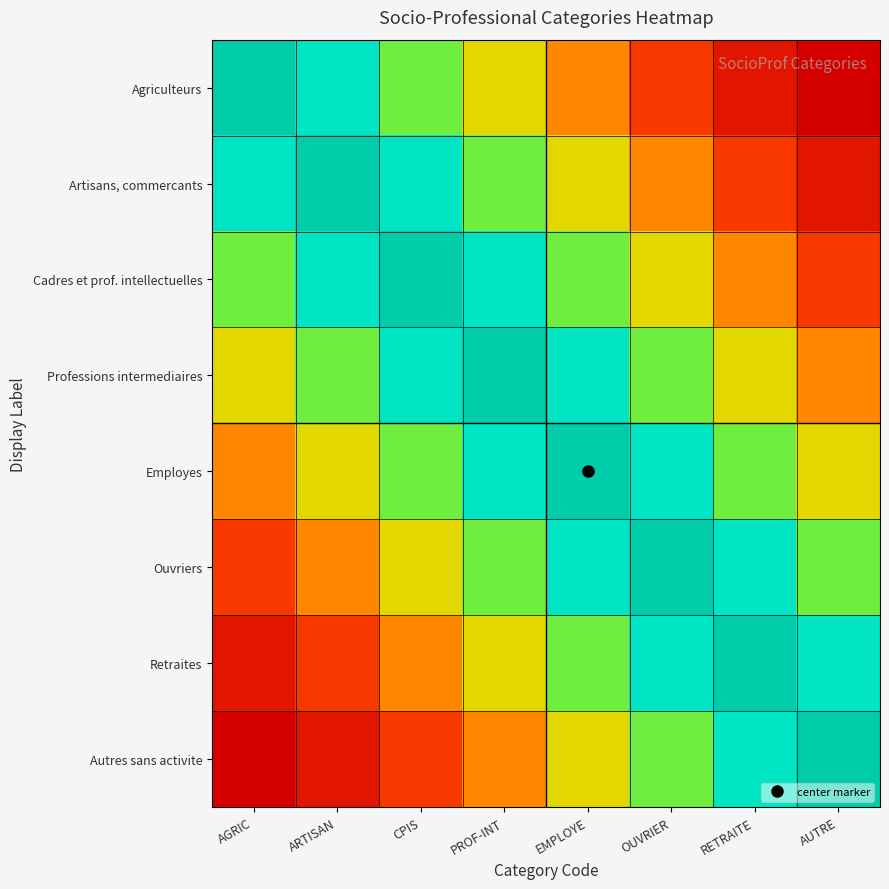

Reading right to left, transcribe all the data shown in this chart.

Agriculteurs: AUTRE=0.0	RETRAITE=0.1	OUVRIER=0.2	EMPLOYE=0.4	PROF-INT=0.6	CPIS=0.7	ARTISAN=0.8	AGRIC=1.0
Artisans, commercants: AUTRE=0.1	RETRAITE=0.2	OUVRIER=0.4	EMPLOYE=0.6	PROF-INT=0.7	CPIS=0.8	ARTISAN=1.0	AGRIC=0.8
Cadres et prof. intellectuelles: AUTRE=0.2	RETRAITE=0.4	OUVRIER=0.6	EMPLOYE=0.7	PROF-INT=0.8	CPIS=1.0	ARTISAN=0.8	AGRIC=0.7
Professions intermediaires: AUTRE=0.4	RETRAITE=0.6	OUVRIER=0.7	EMPLOYE=0.8	PROF-INT=1.0	CPIS=0.8	ARTISAN=0.7	AGRIC=0.6
Employes: AUTRE=0.6	RETRAITE=0.7	OUVRIER=0.8	EMPLOYE=1.0	PROF-INT=0.8	CPIS=0.7	ARTISAN=0.6	AGRIC=0.4
Ouvriers: AUTRE=0.7	RETRAITE=0.8	OUVRIER=1.0	EMPLOYE=0.8	PROF-INT=0.7	CPIS=0.6	ARTISAN=0.4	AGRIC=0.2
Retraites: AUTRE=0.8	RETRAITE=1.0	OUVRIER=0.8	EMPLOYE=0.7	PROF-INT=0.6	CPIS=0.4	ARTISAN=0.2	AGRIC=0.1
Autres sans activite: AUTRE=1.0	RETRAITE=0.8	OUVRIER=0.7	EMPLOYE=0.6	PROF-INT=0.4	CPIS=0.2	ARTISAN=0.1	AGRIC=0.0